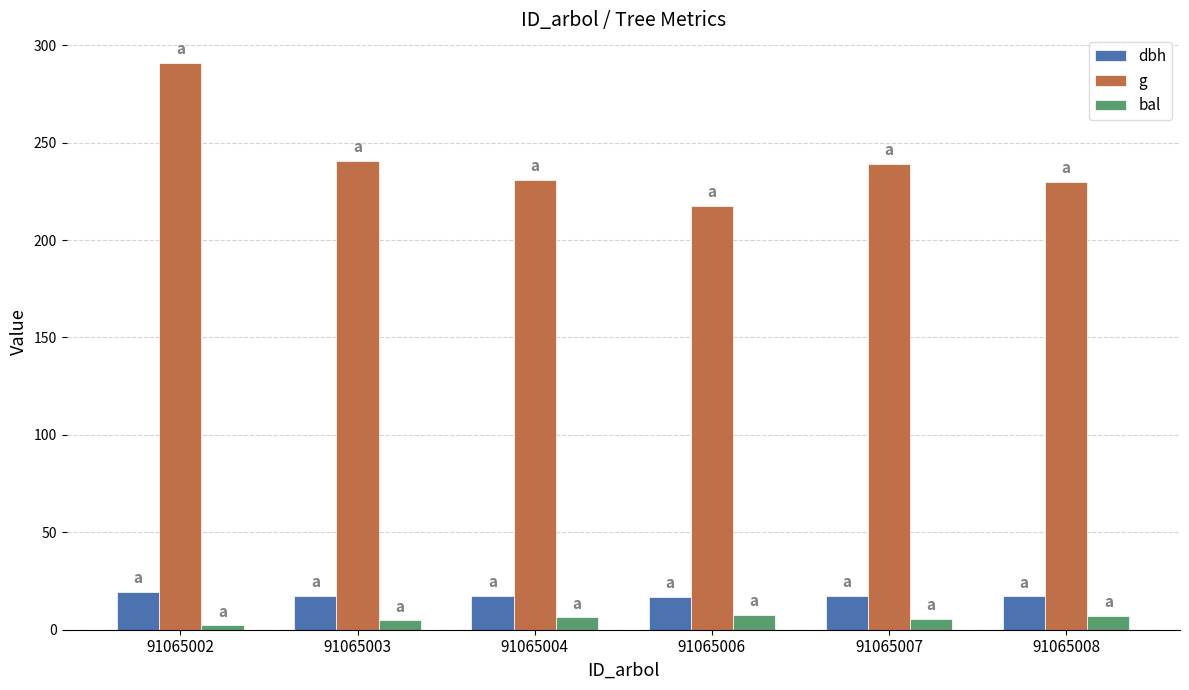

What is the difference between the g values at 91065008 and 91065004?

1.3